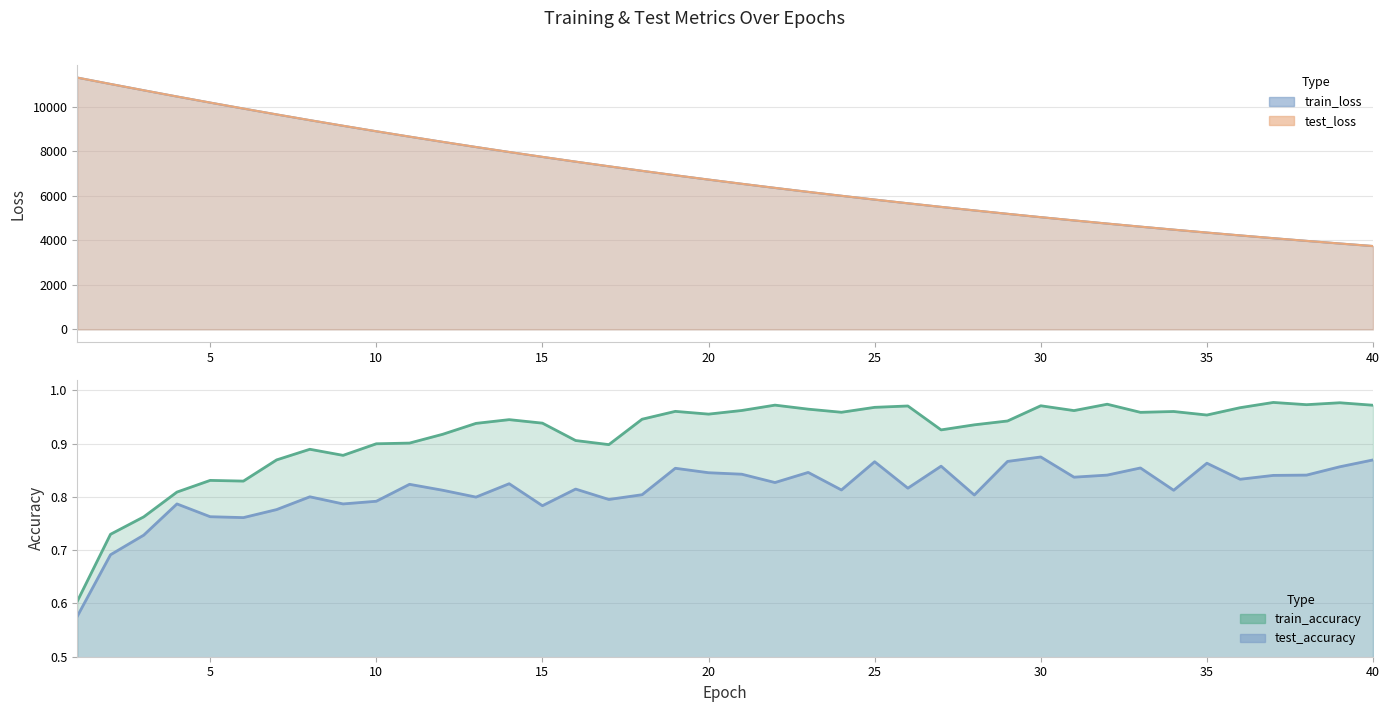

At how many categories does at least one series exceed 5639?

26